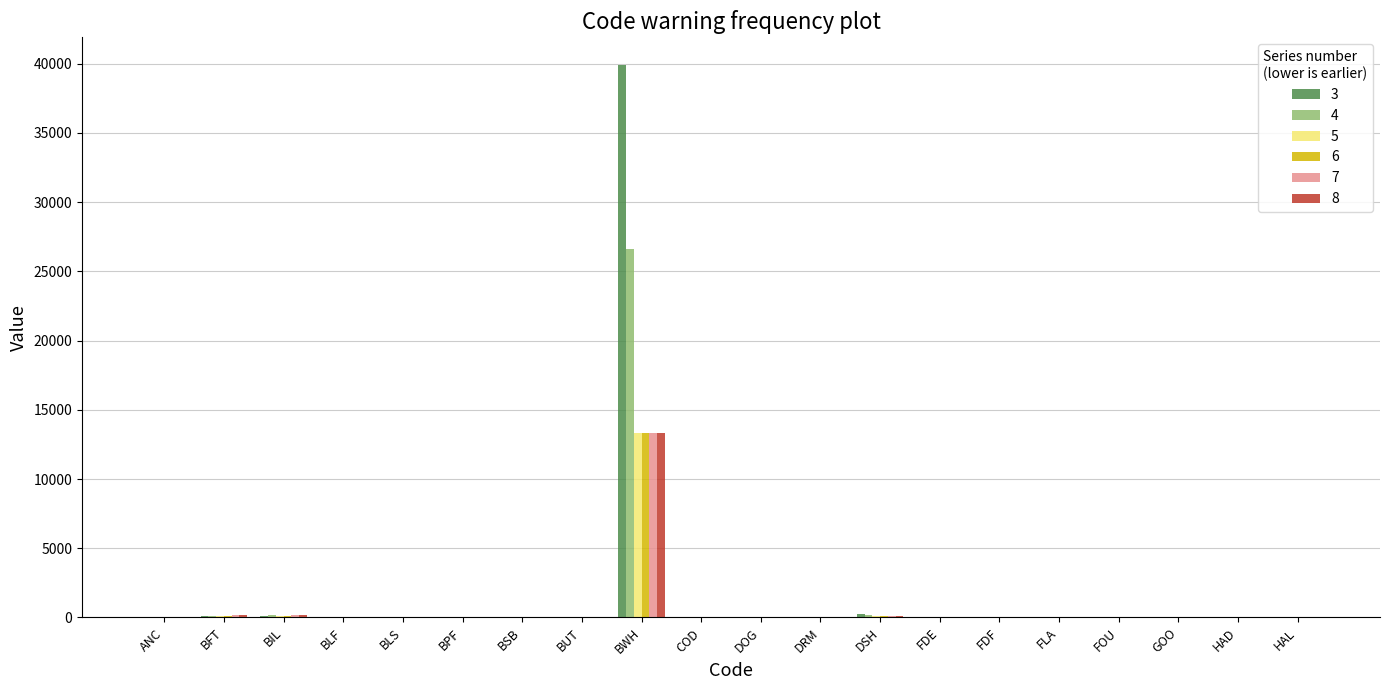

What is the maximum value shown in the chart?

39911.1